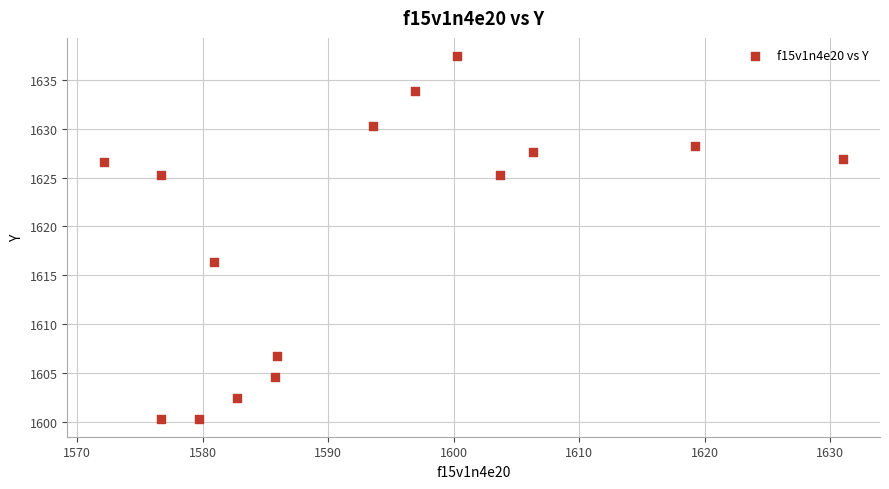

What Y value in the scatter plot is closest to 1618?

1616.4